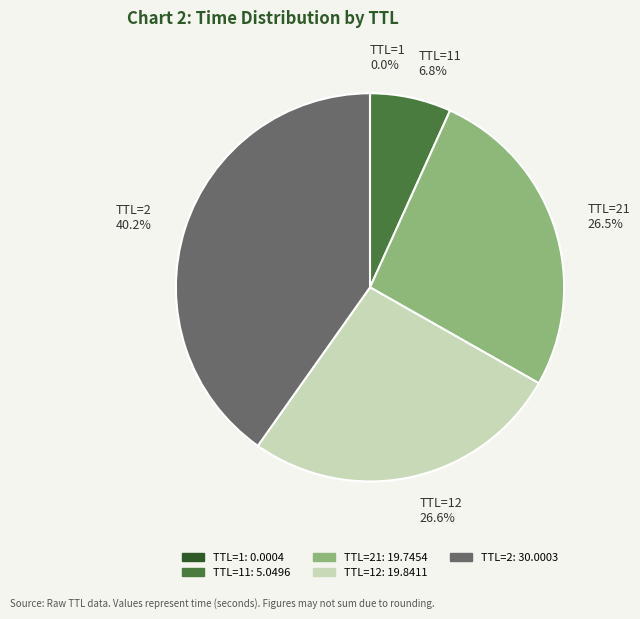

Which category has the biggest portion of the pie?

TTL=2 40.2%